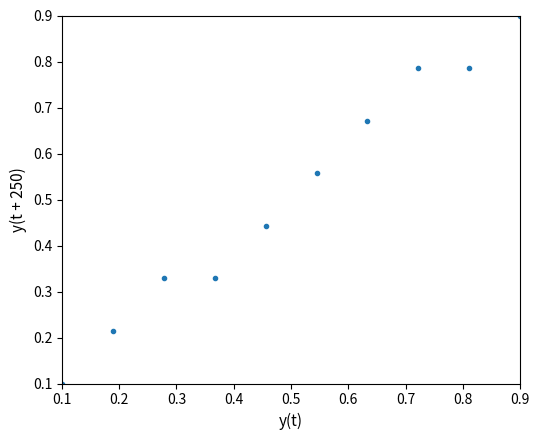

What is the average Y value?

0.5